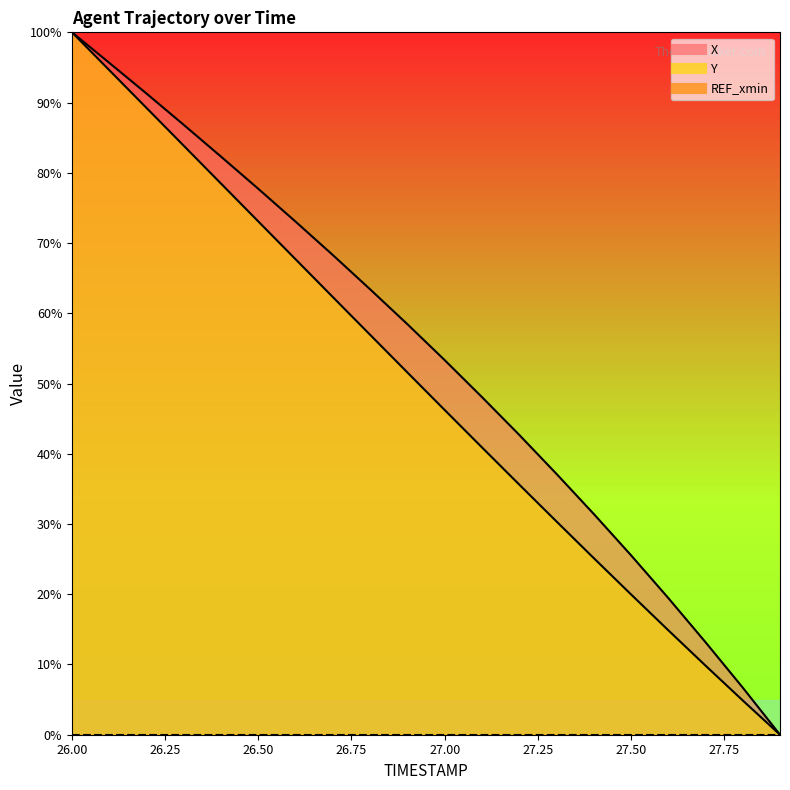

What is the difference between the X values at 27.1 and 27.9?

48.1